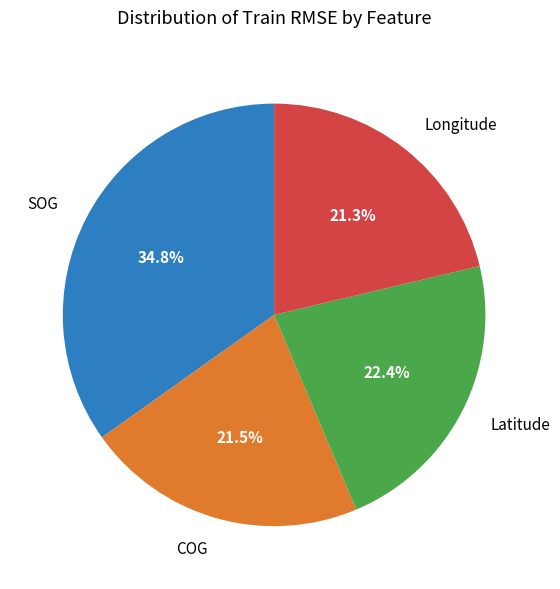

Which slice is the largest?

SOG